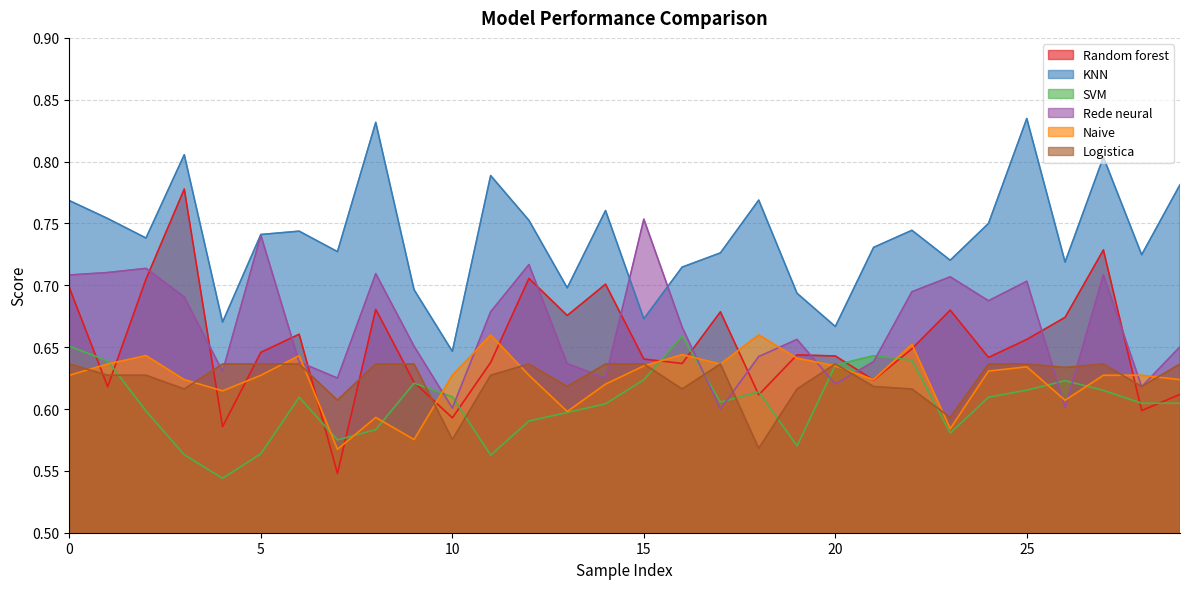

In Naive, how many points are higher than both neighbors (excluding endpoints)?

8